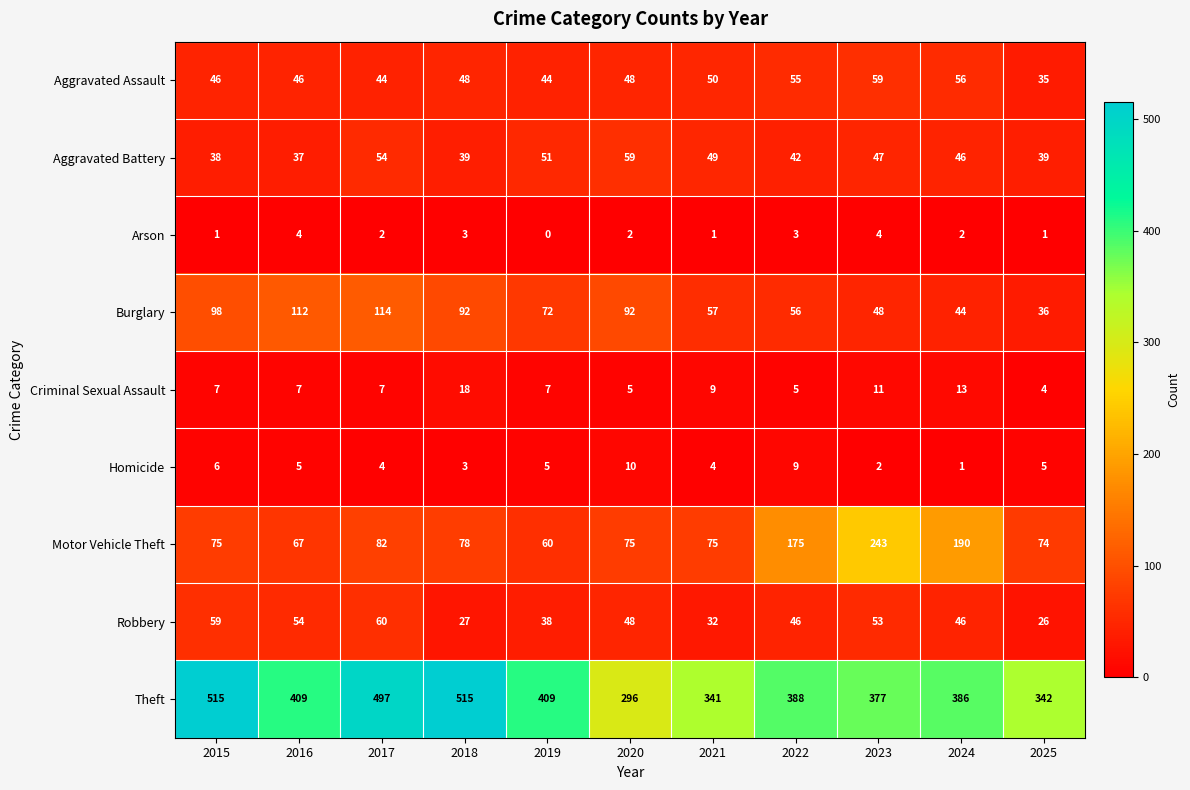

At which category is the sum across all series the highest?

2017